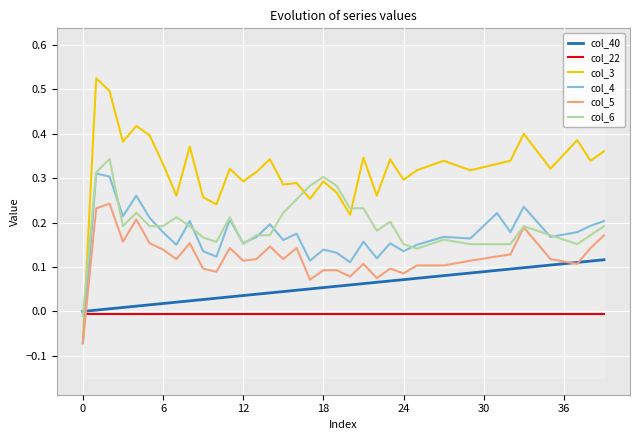

True or false: col_22 has more than 1 interior local peaks.

False